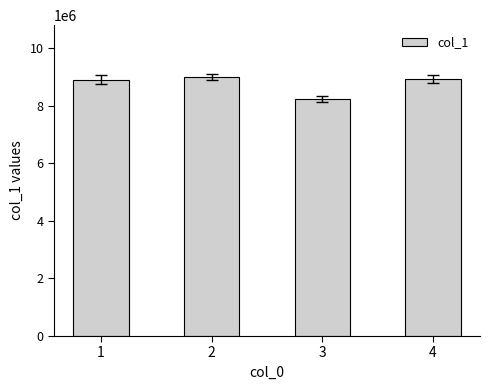

What is the minimum value shown in the chart?

8231409